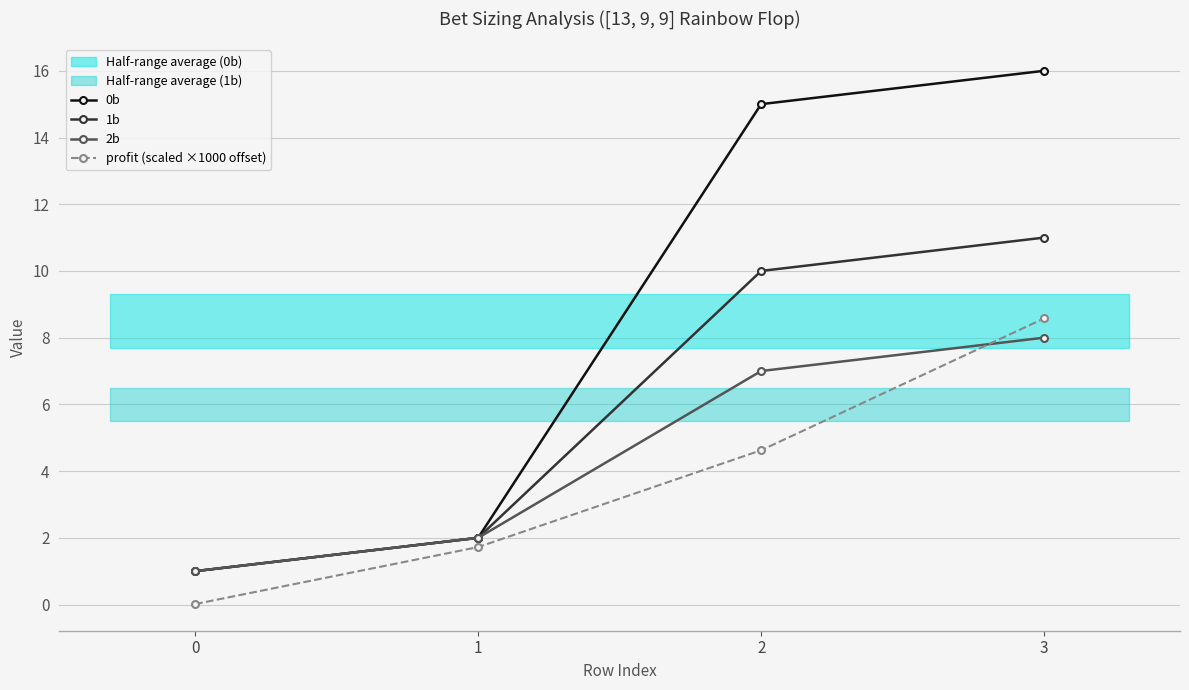

At which label does profit (scaled ×1000 offset) reach its peak?

3